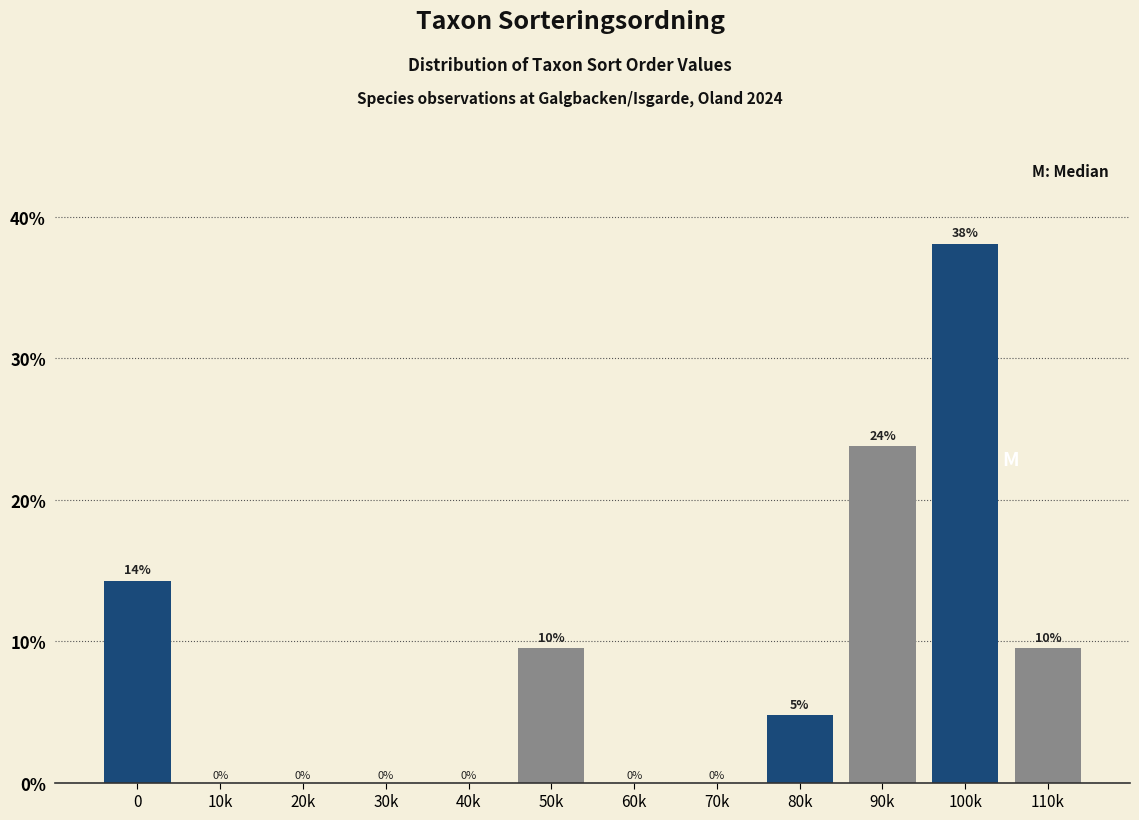

What is the maximum value shown in the chart?

38.1